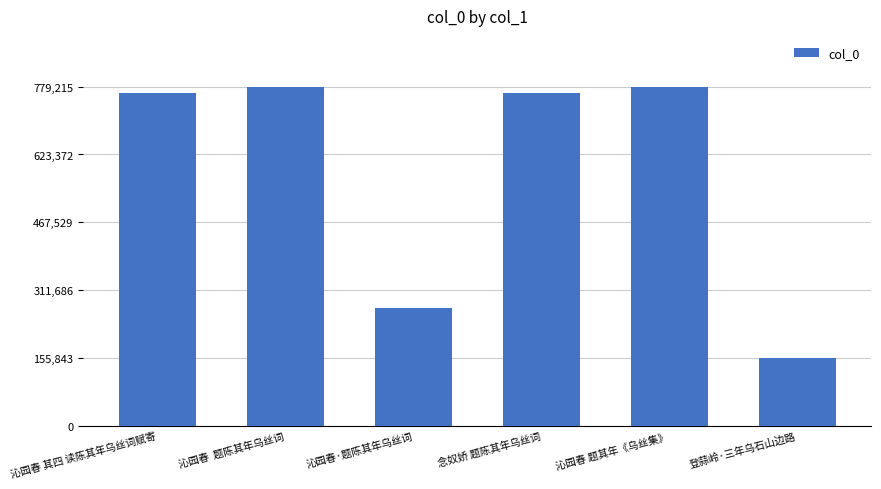

What is the label of the 1st bar from the left?

沁园春 其四 读陈其年乌丝词赋寄